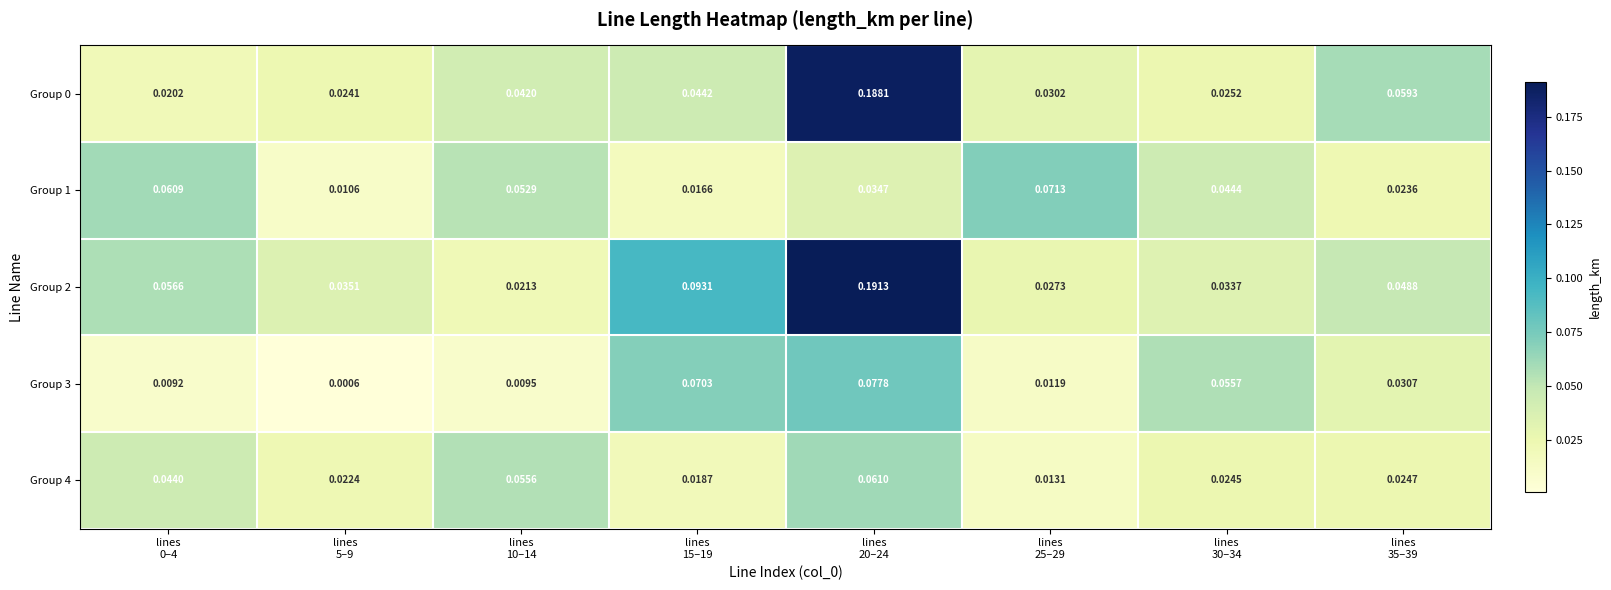

Count the number of data series in this chart.

5